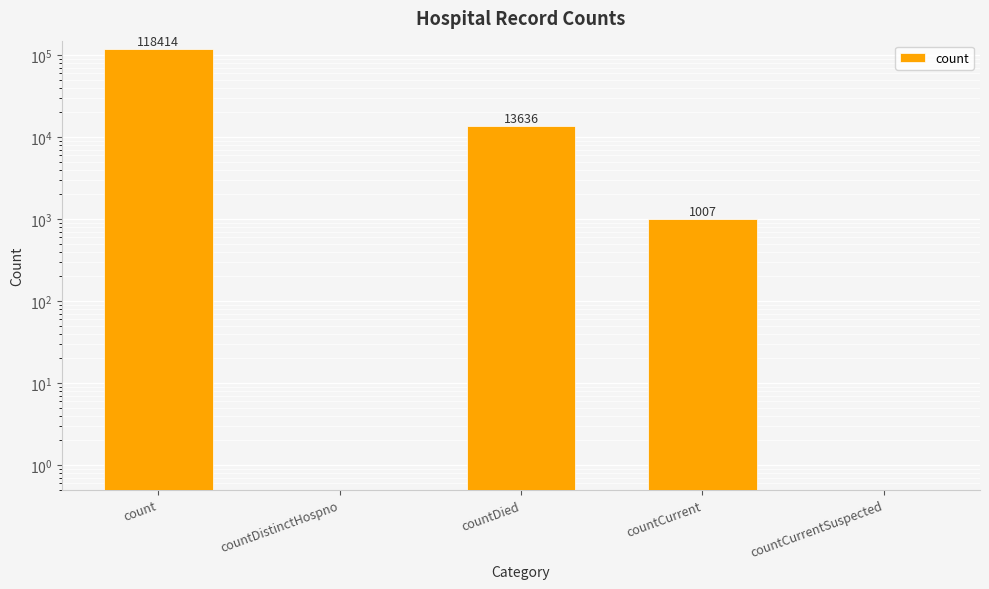

At which category does the chart reach its minimum across all series?

countDistinctHospno